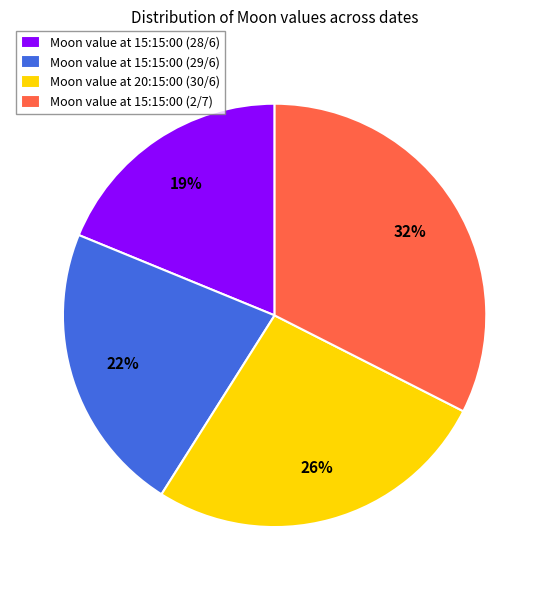

Does any single category account for the majority?

No